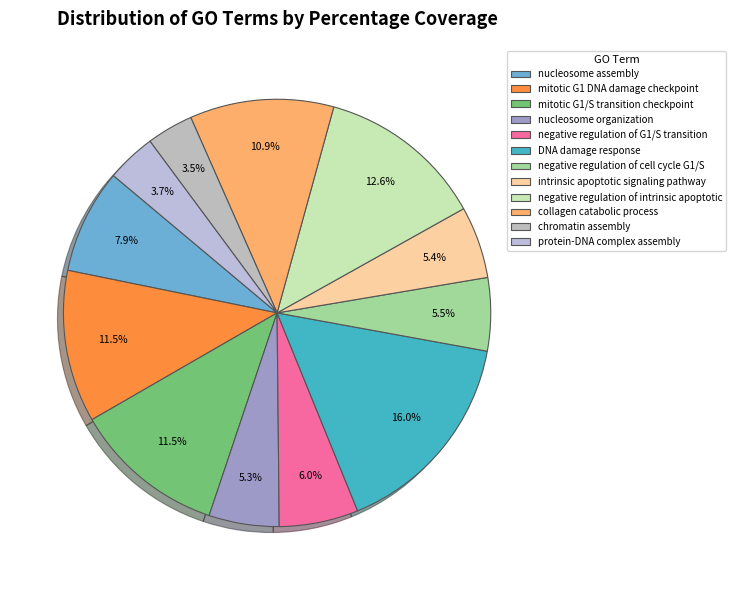

Count the number of slices in the pie.

12